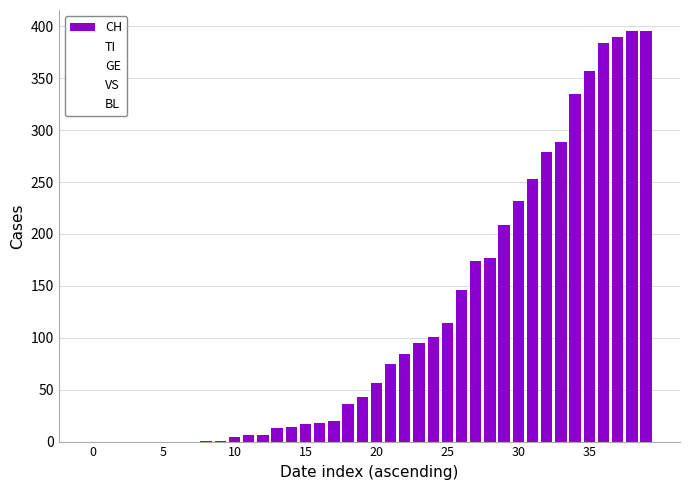

Count the number of categories in the chart.

40